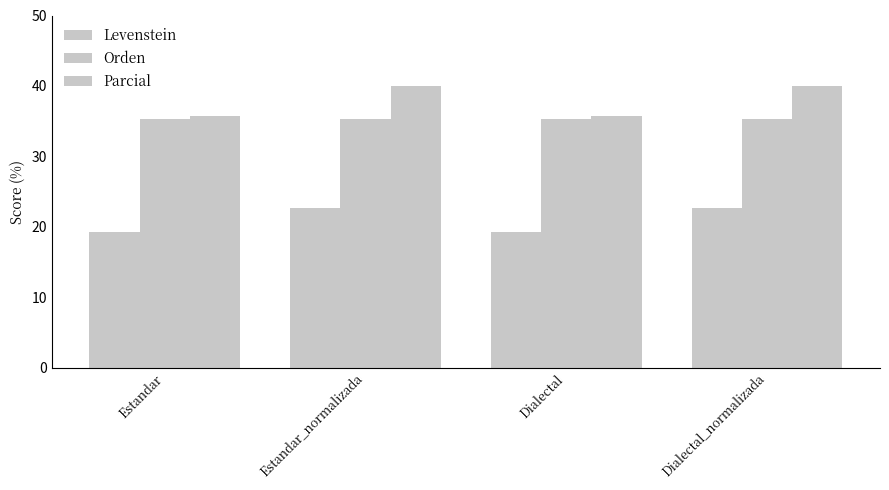

What is the total value across all series at Estandar?

90.2